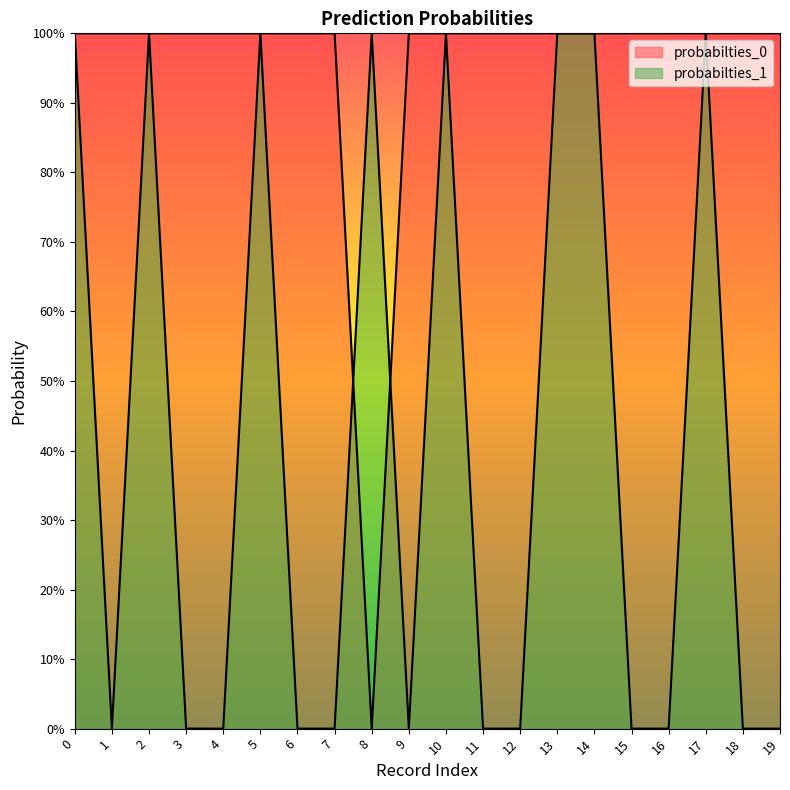

Which series changed the most between 0 and 15?

probabilties_1